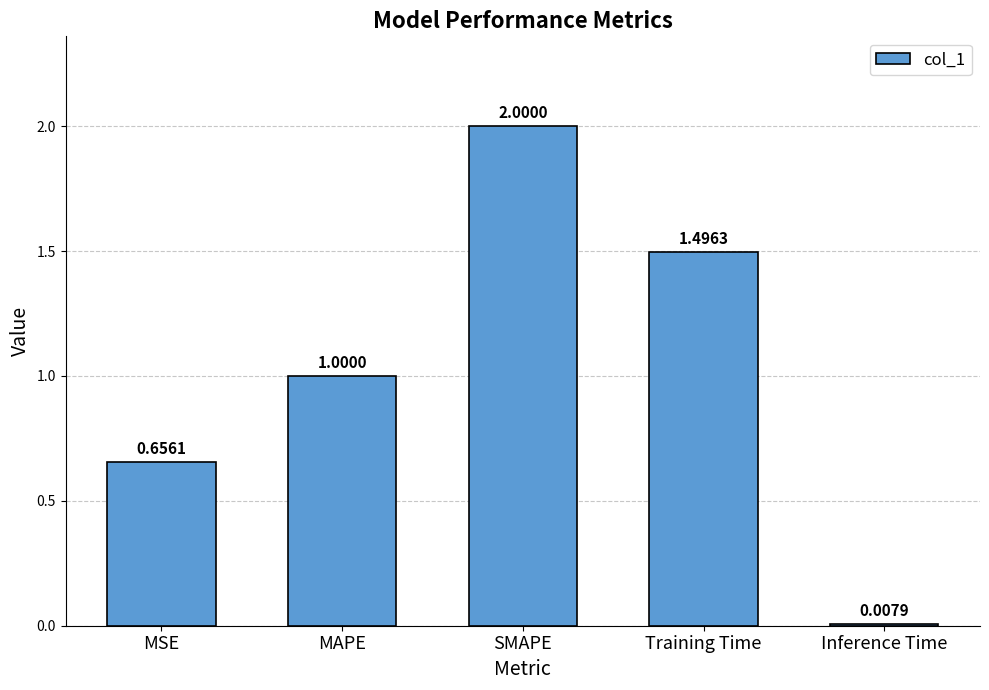

What is the sum of the values at MAPE and Inference Time?

1.0